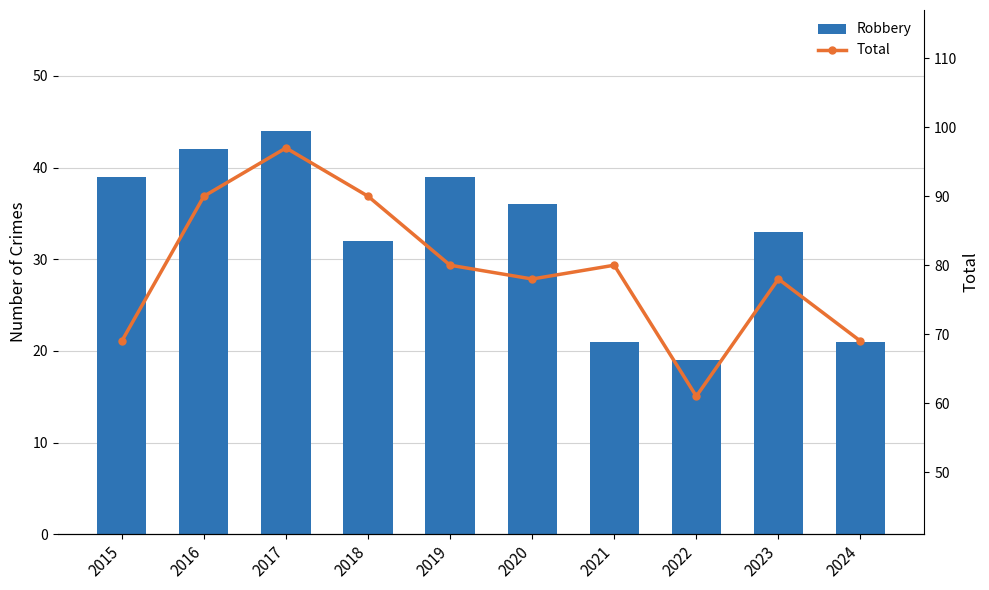

True or false: Robbery has a value of 19 at 2022.

True